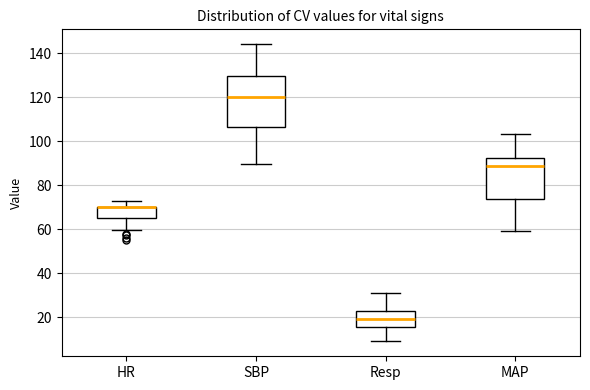

Which box is the tallest, from its lower edge to its upper edge?

SBP